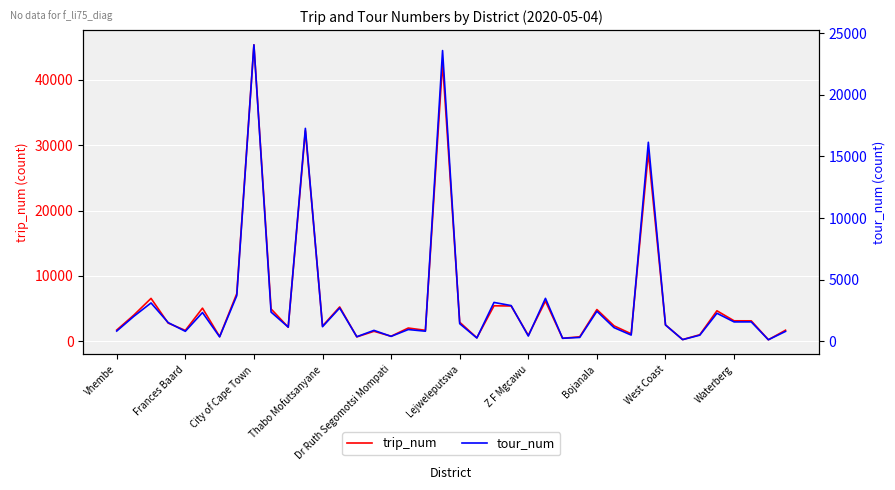

True or false: tour_num and trip_num intersect in this chart.

False